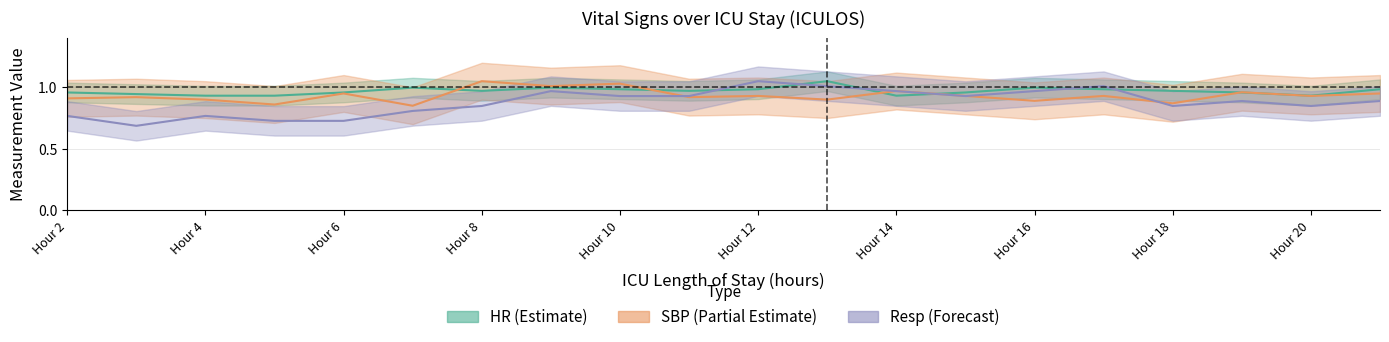

List the labels in order of Resp value, largest first.

12, 13, 17, 9, 14, 16, 10, 11, 15, 19, 21, 8, 18, 20, 7, 2, 4, 5, 6, 3